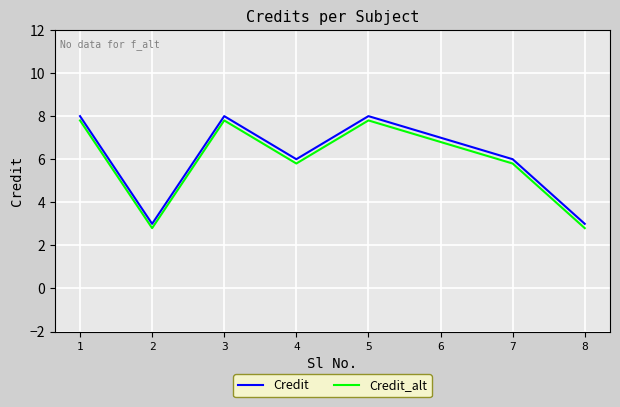

What is the smallest value displayed?

2.8